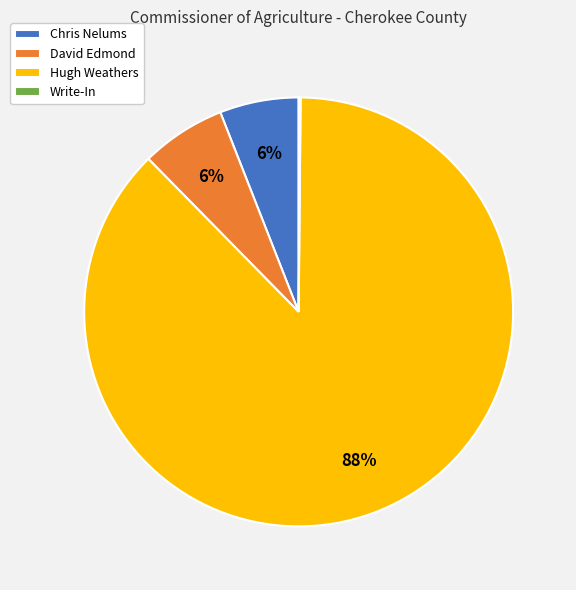

What is the majority slice?

Hugh Weathers